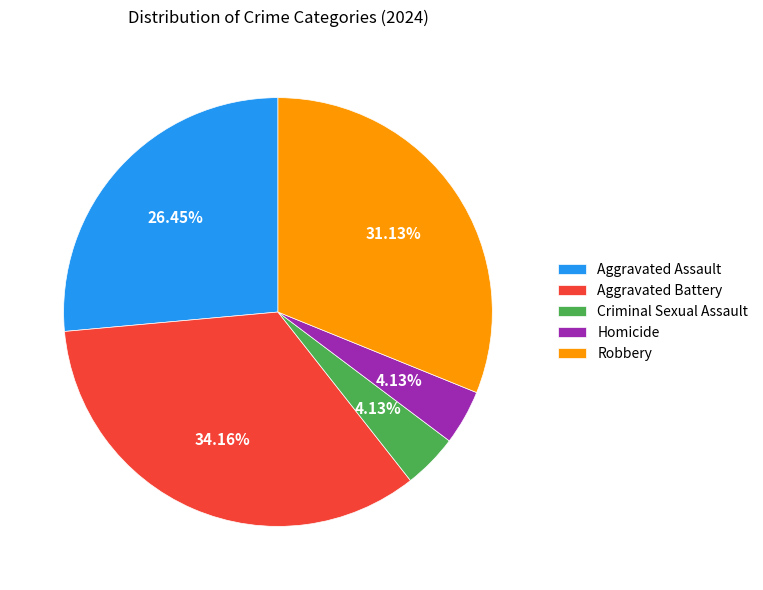

To the nearest percent, what portion does Aggravated Assault represent?

26%